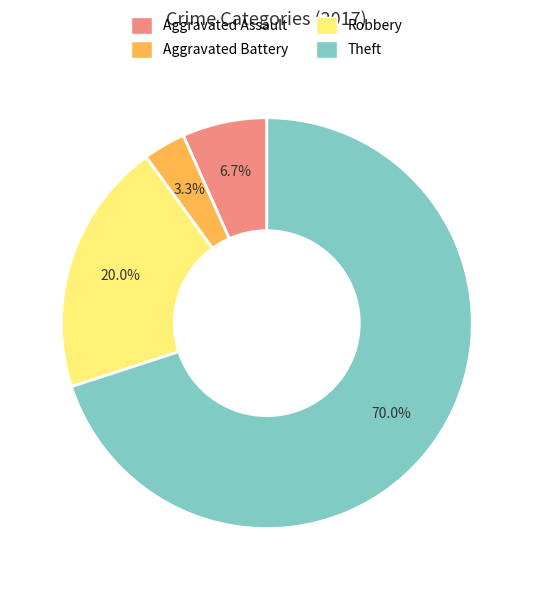

Which category has the biggest portion of the pie?

Theft